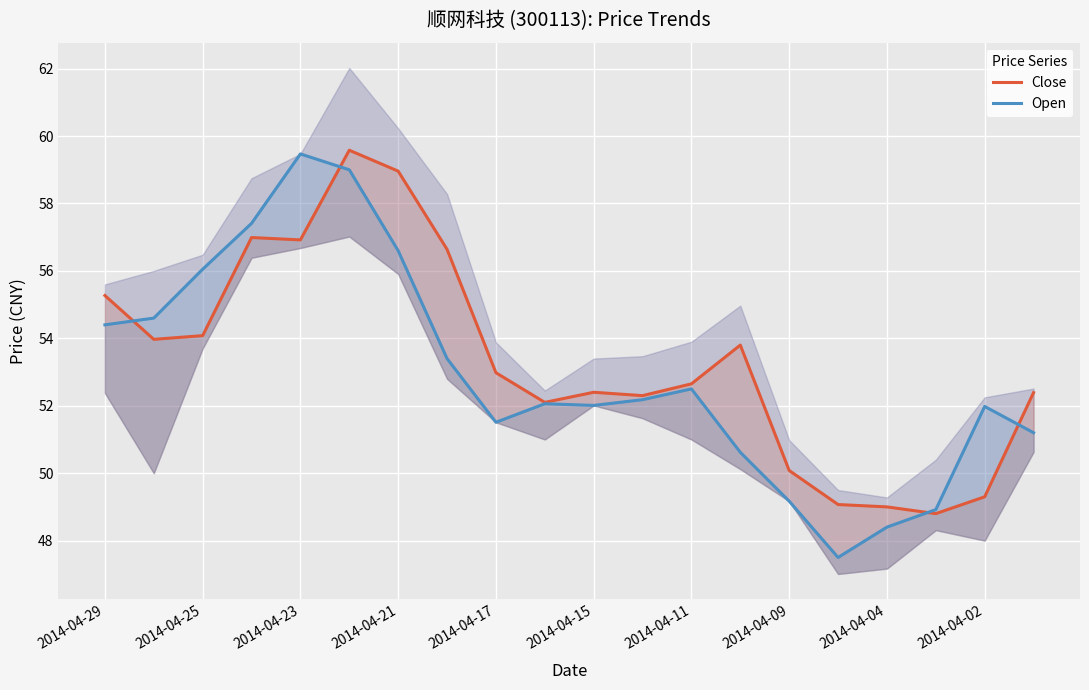

Reading left to right, what are all the values shown in this chart?

Close: 55.3	54.0	54.1	57.0	56.9	59.6	59.0	56.6	53.0	52.1	52.4	52.3	52.6	53.8	50.1	49.1	49.0	48.8	49.3	52.4
Open: 54.4	54.6	56.0	57.4	59.5	59.0	56.6	53.4	51.5	52.1	52.0	52.2	52.5	50.6	49.2	47.5	48.4	48.9	52.0	51.2